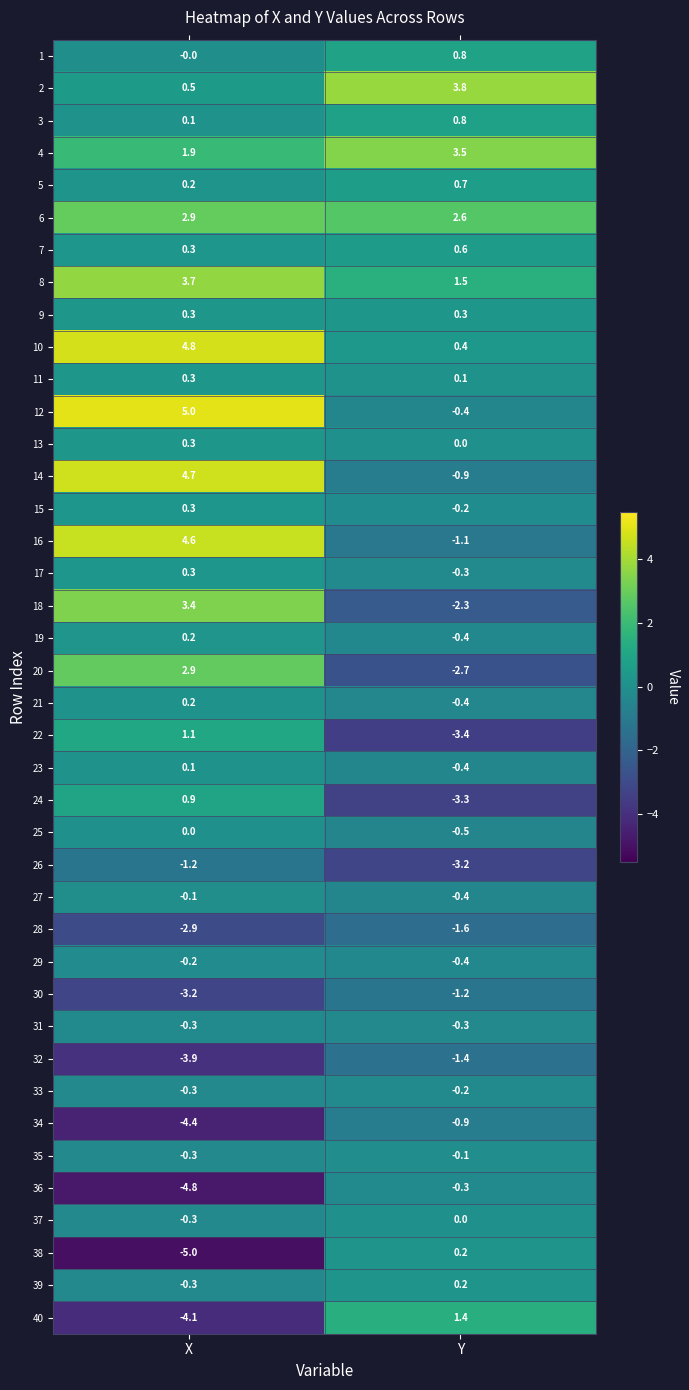

What is the average value of the 36 series?

-2.5